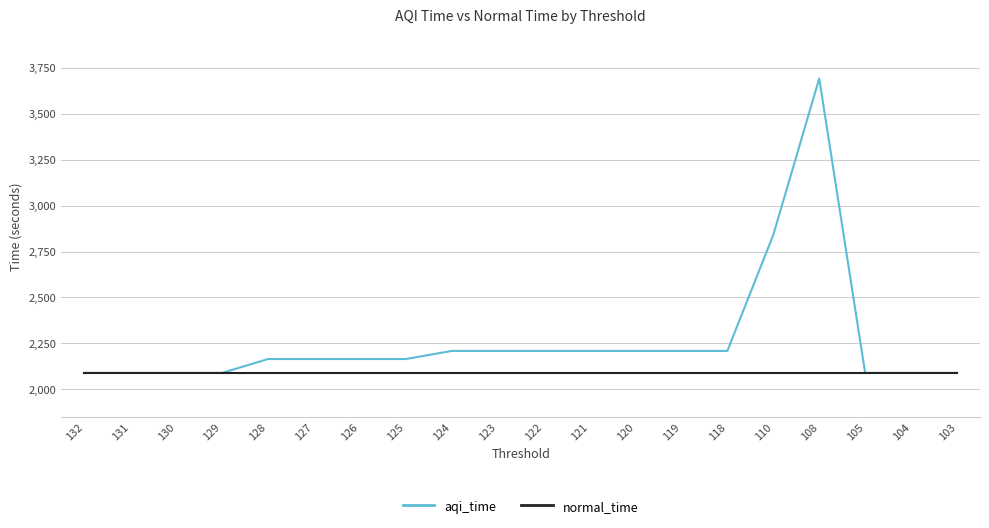

What is the highest value of the normal_time series?

2089.1